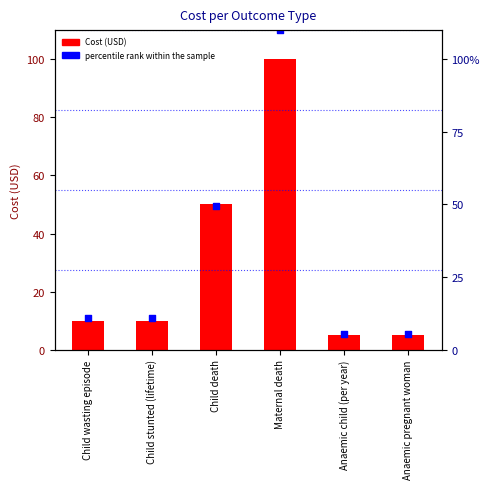

Which series has the largest Y range (max minus min)?

percentile rank within the sample